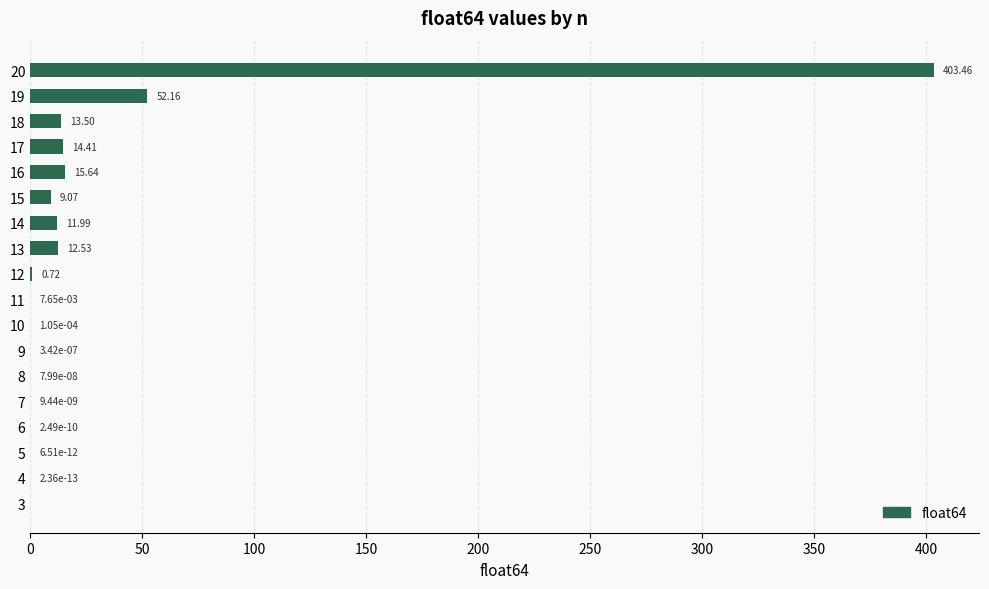

How many distinct data groups are displayed?

1